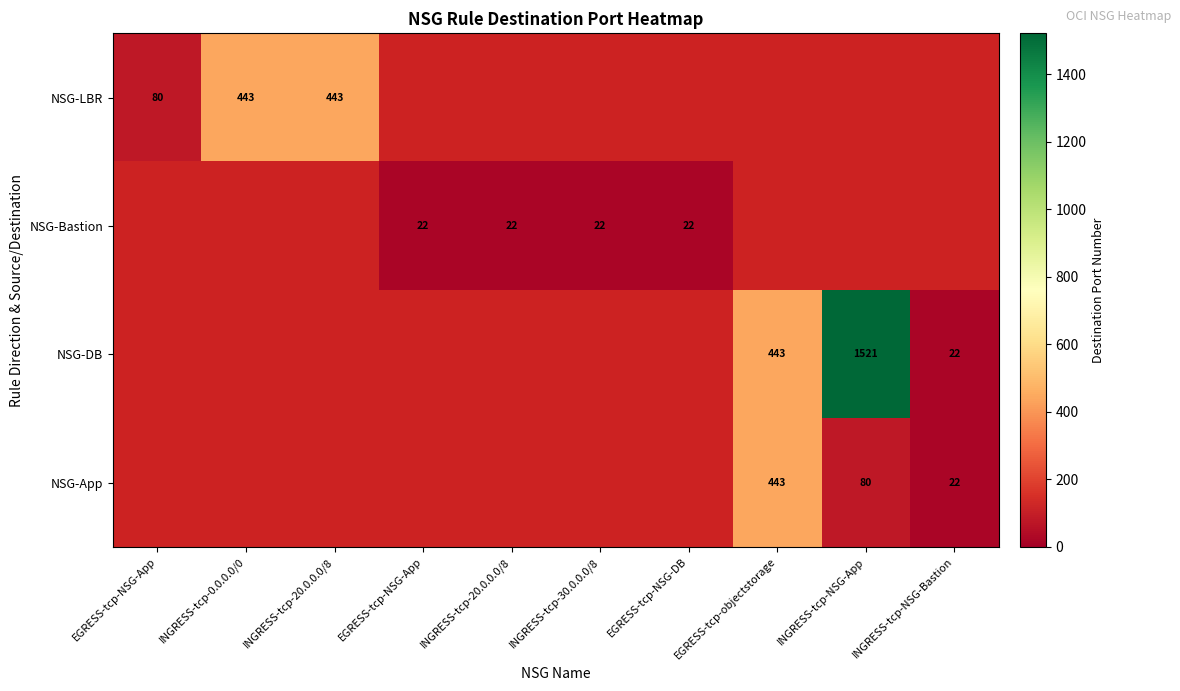

How many values in NSG-Bastion are above zero?

4